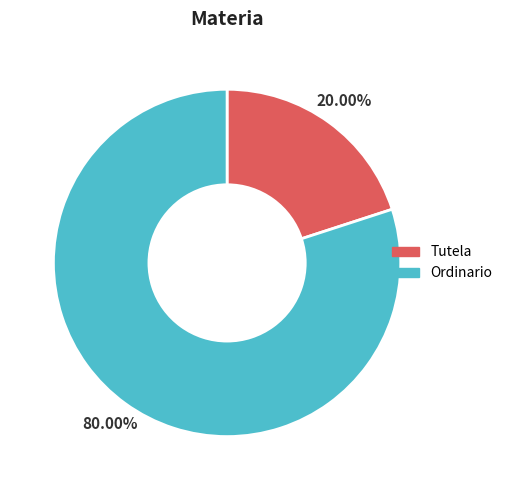

Rank the categories by value from lowest to highest.

Tutela, Ordinario